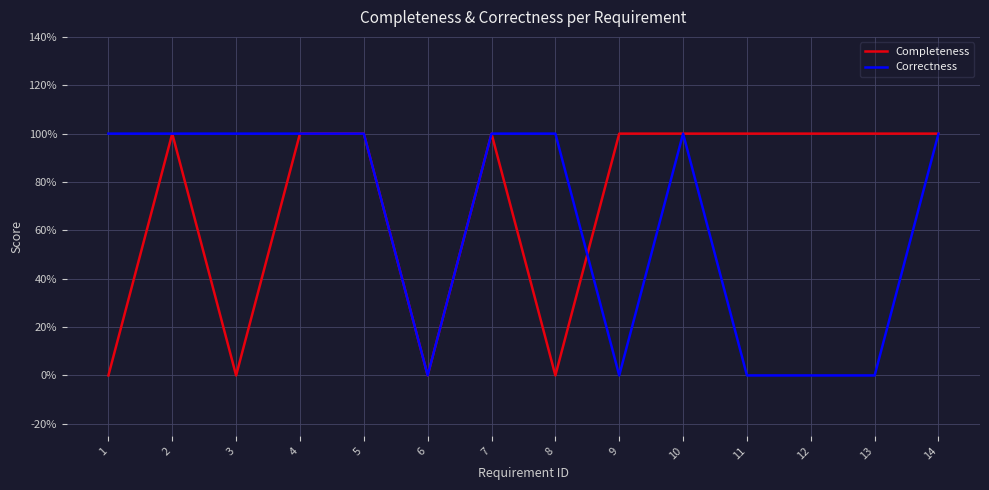

Reading left to right, what are all the values shown in this chart?

Completeness: 1=0	2=1	3=0	4=1	5=1	6=0	7=1	8=0	9=1	10=1	11=1	12=1	13=1	14=1
Correctness: 1=1	2=1	3=1	4=1	5=1	6=0	7=1	8=1	9=0	10=1	11=0	12=0	13=0	14=1